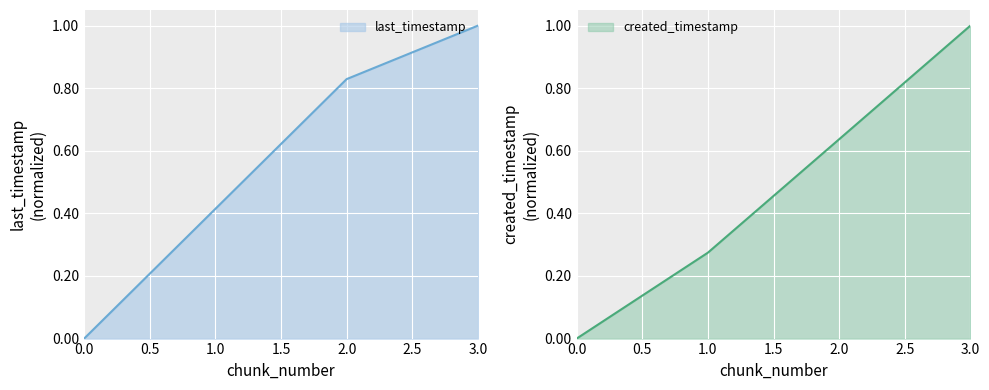

Which series has the widest spread of values?

last_timestamp